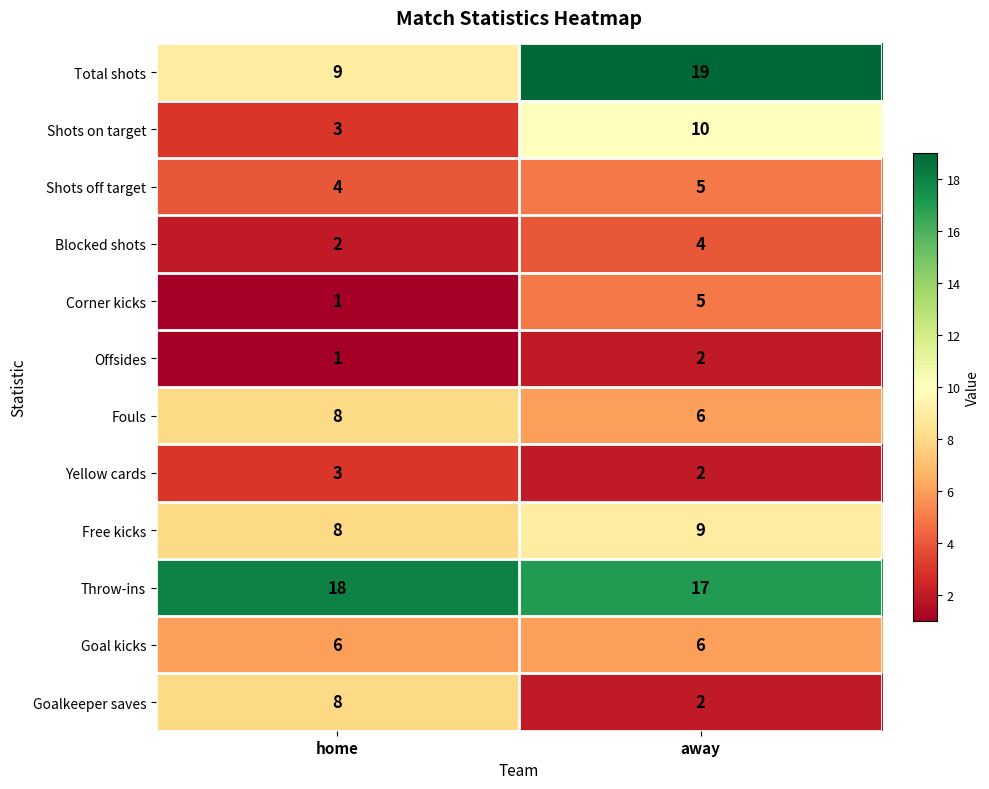

Reading right to left, list all the values displayed in this chart.

Total shots: away=19	home=9
Shots on target: away=10	home=3
Shots off target: away=5	home=4
Blocked shots: away=4	home=2
Corner kicks: away=5	home=1
Offsides: away=2	home=1
Fouls: away=6	home=8
Yellow cards: away=2	home=3
Free kicks: away=9	home=8
Throw-ins: away=17	home=18
Goal kicks: away=6	home=6
Goalkeeper saves: away=2	home=8